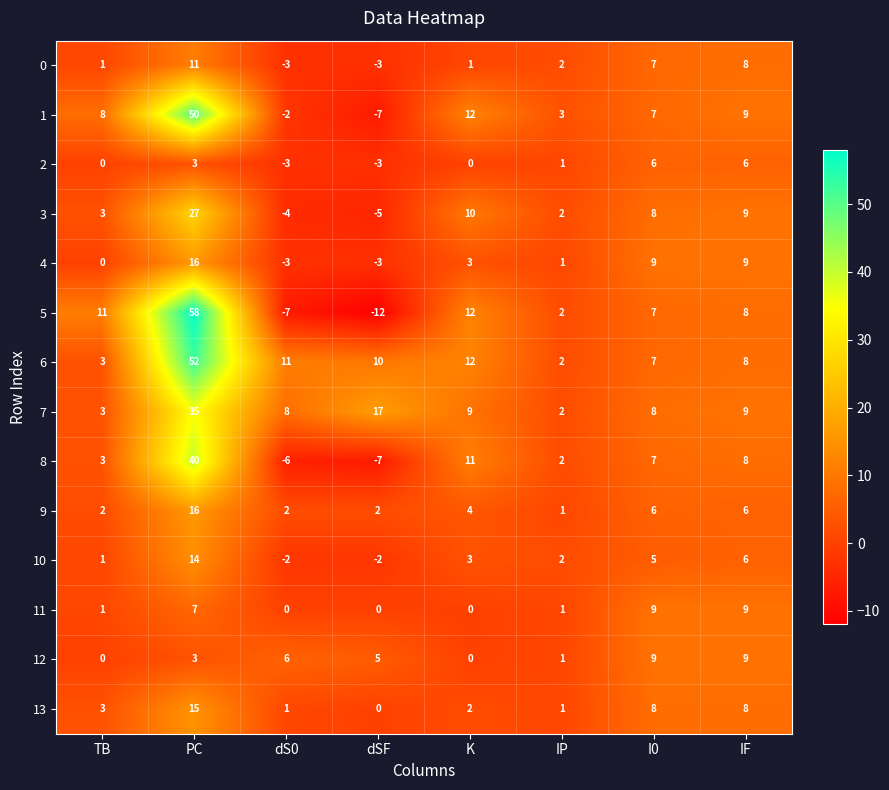

At which category is the sum across all series the highest?

PC